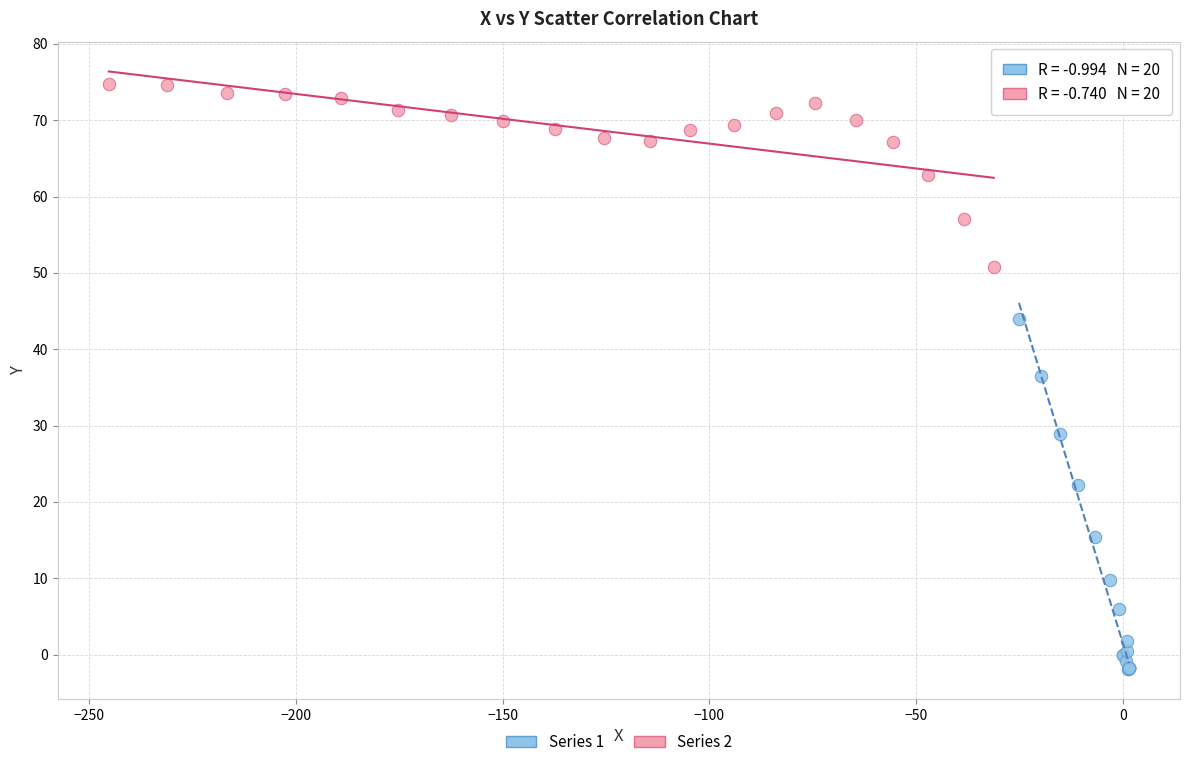

Which series has the widest spread of Y values?

Series 1